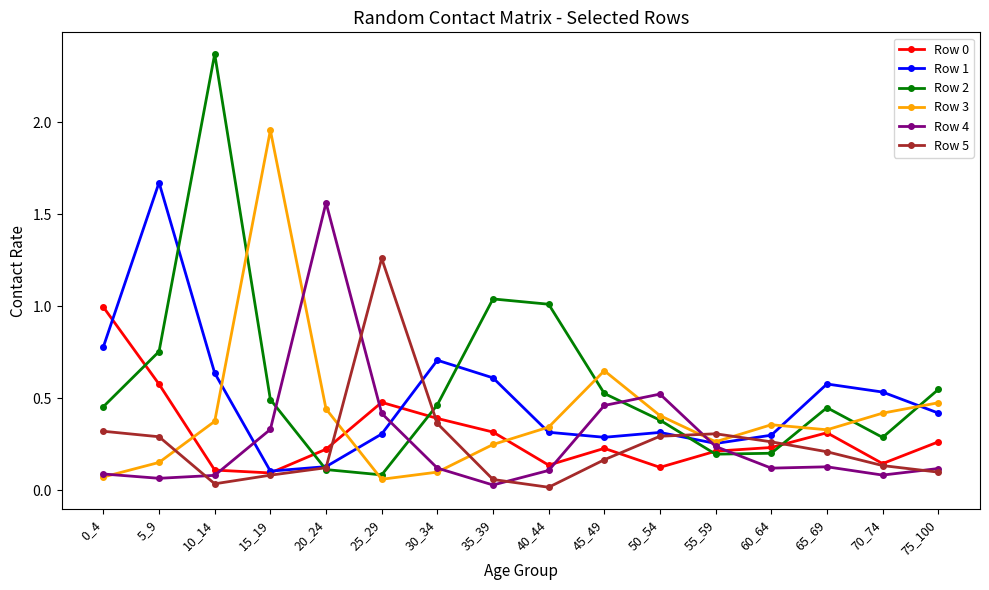

Is the value of Row 0 at 35_39 greater than the value of Row 1 at 0_4?

No